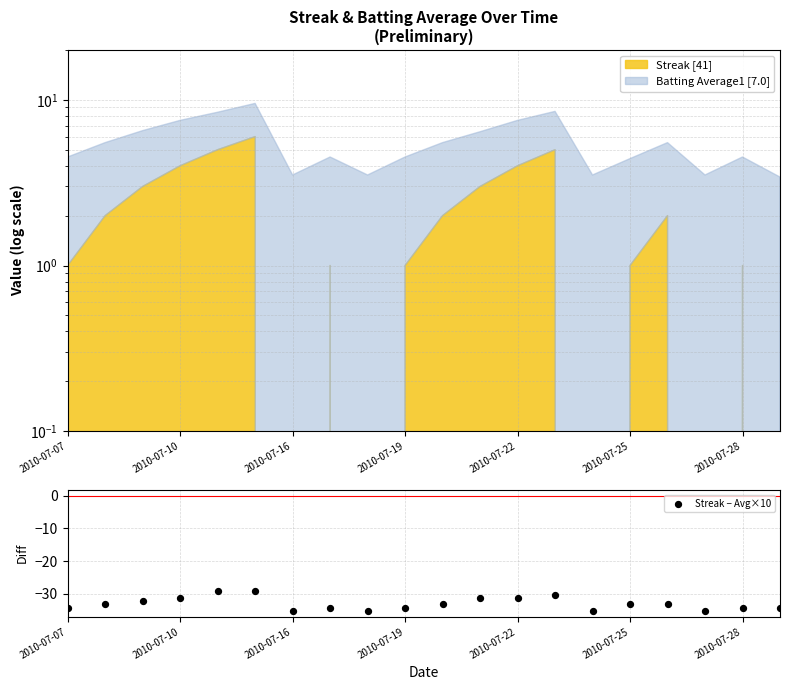

Which has a higher value, 2010-07-22 or 7?

2010-07-22